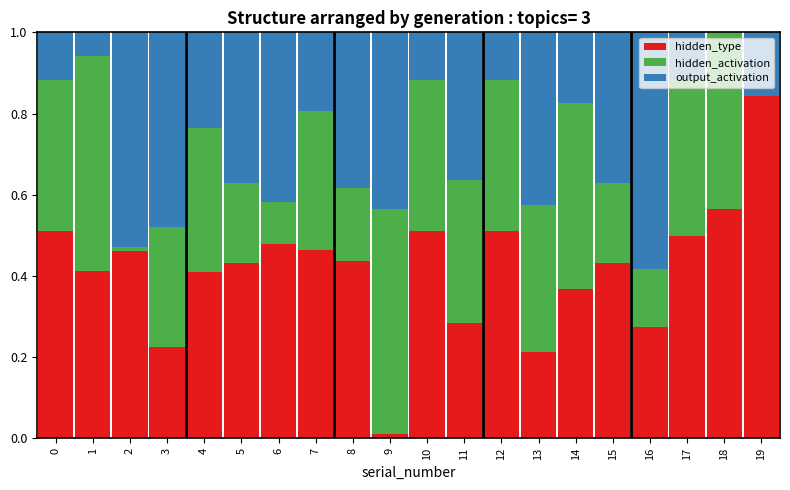

Is it true that hidden_type equals 0.1 at 16?

False